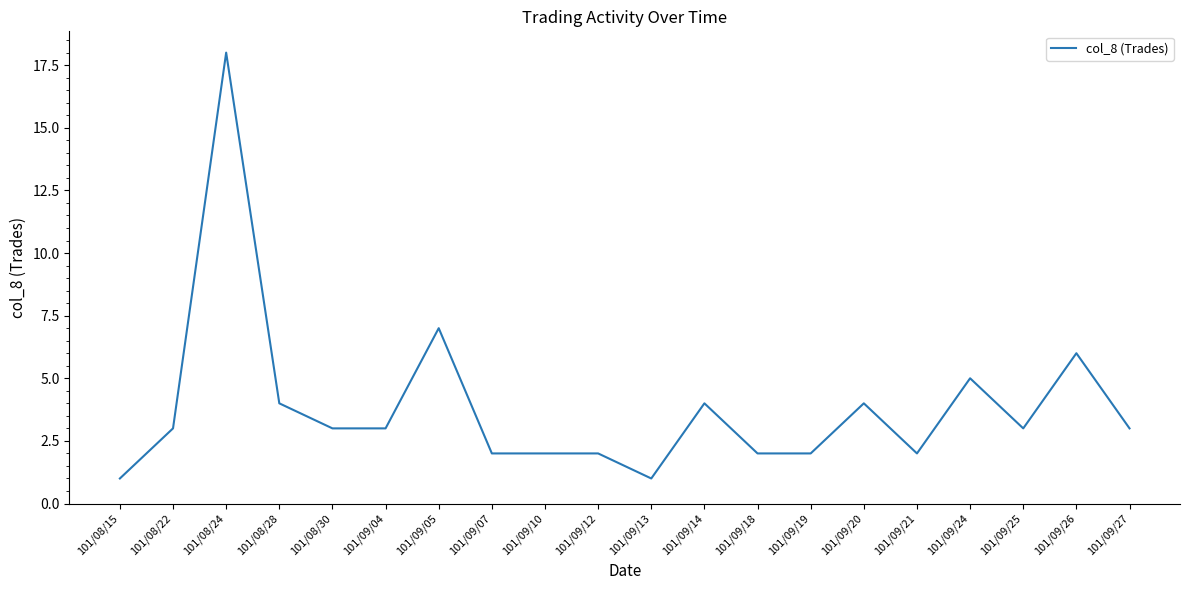

What position from the right is 101/08/15?

20